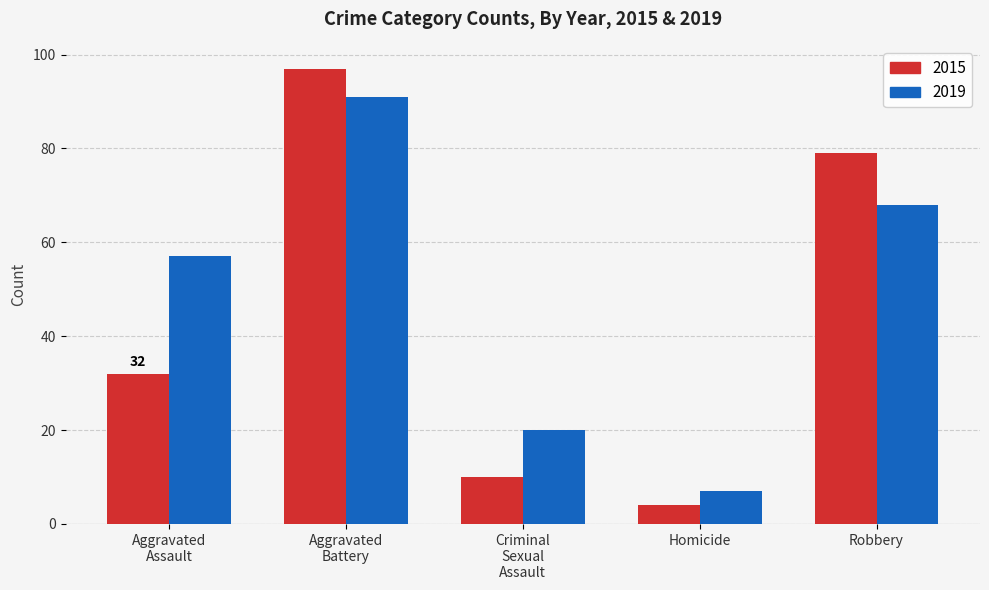

What is the difference between the maximum and minimum values in the 2019 series?

84